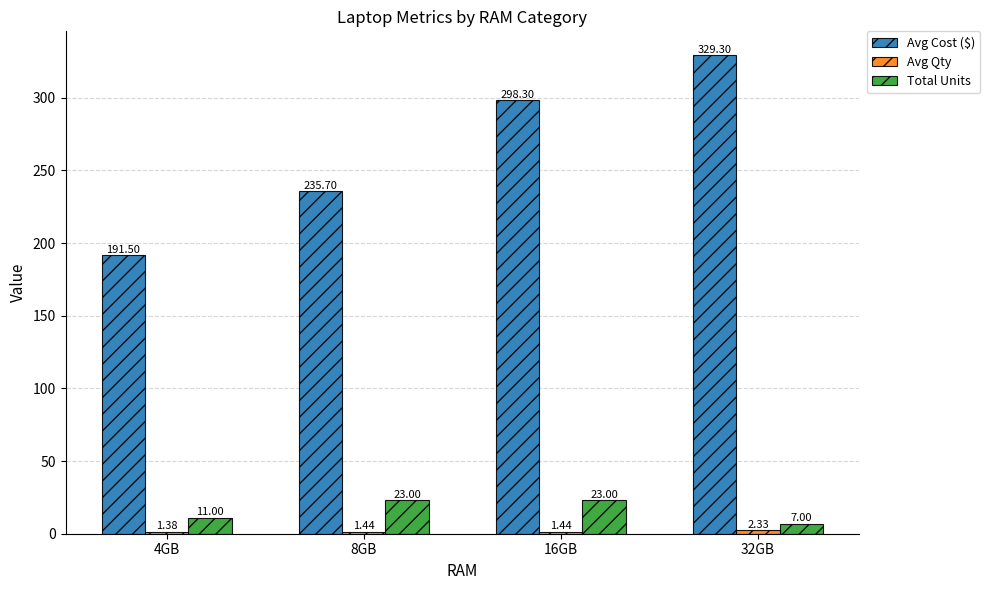

List the labels in order of Avg Cost ($) value, largest first.

32GB, 16GB, 8GB, 4GB